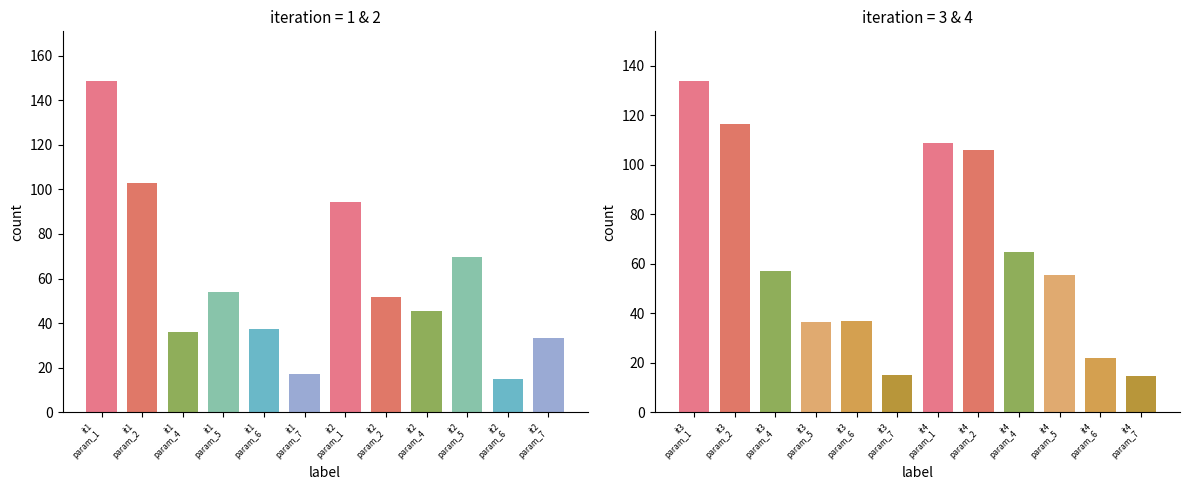

What is the approximate value of param_7 at 1?

17.1